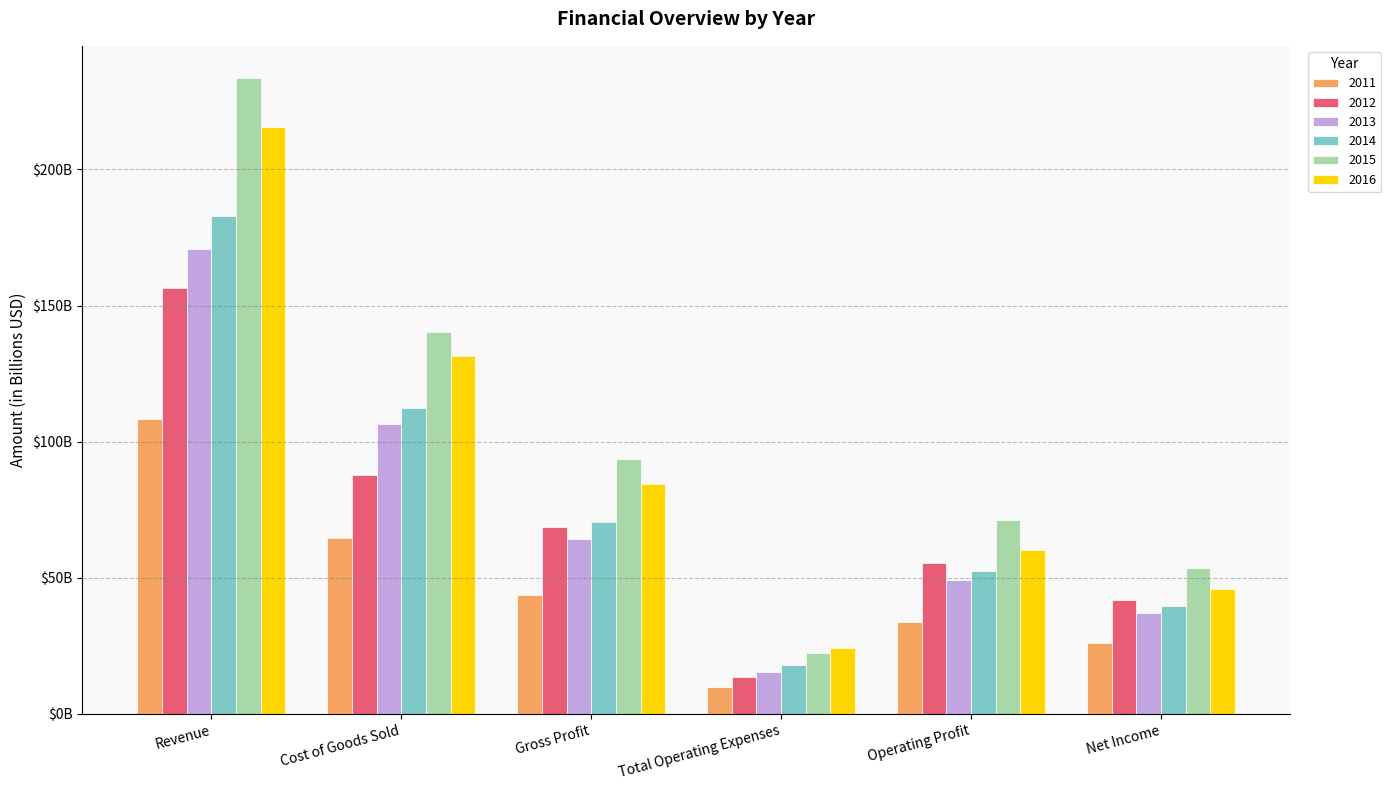

What is the difference between the highest and lowest values at Revenue?

125.5